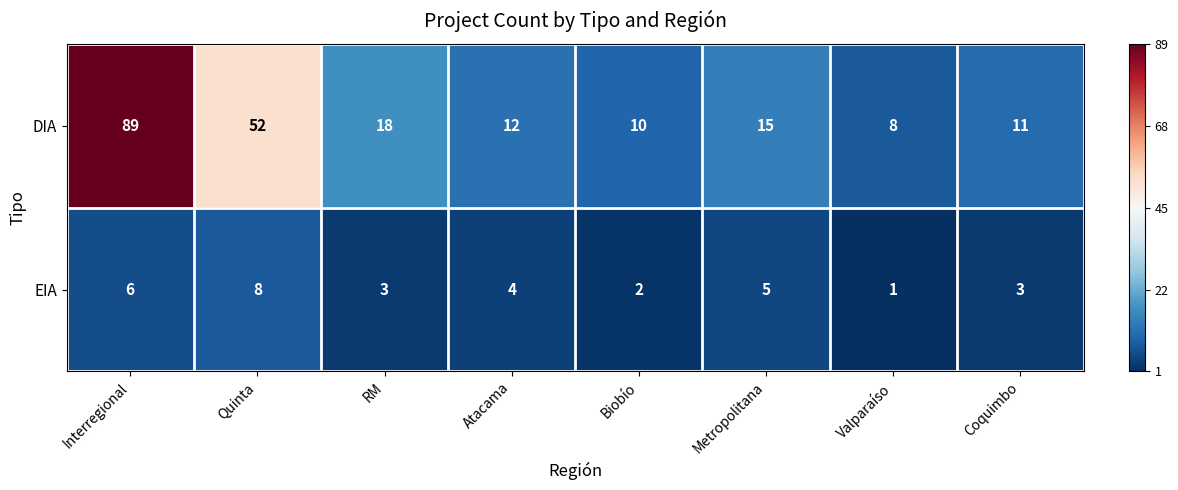

Rank the series by their maximum value, from lowest to highest.

EIA, DIA